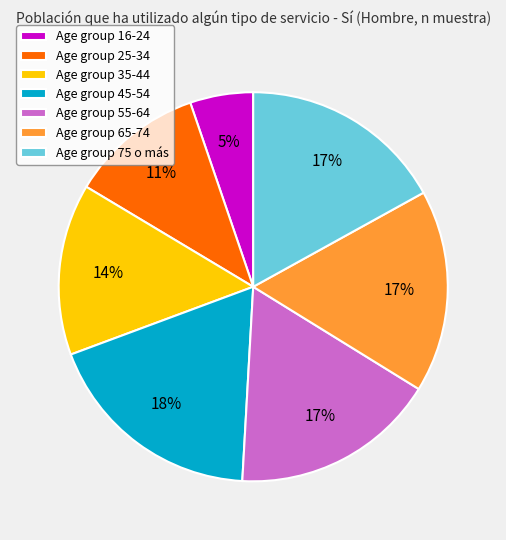

Is there any slice that represents more than half of the pie?

No